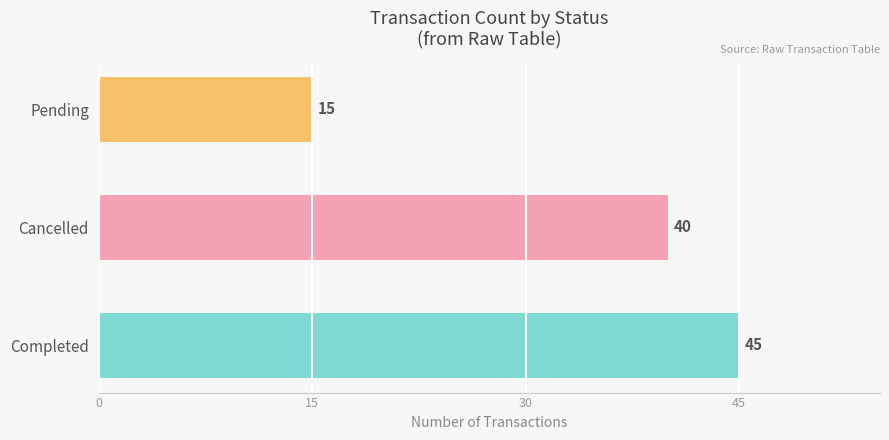

How many categories are shown in the chart?

3